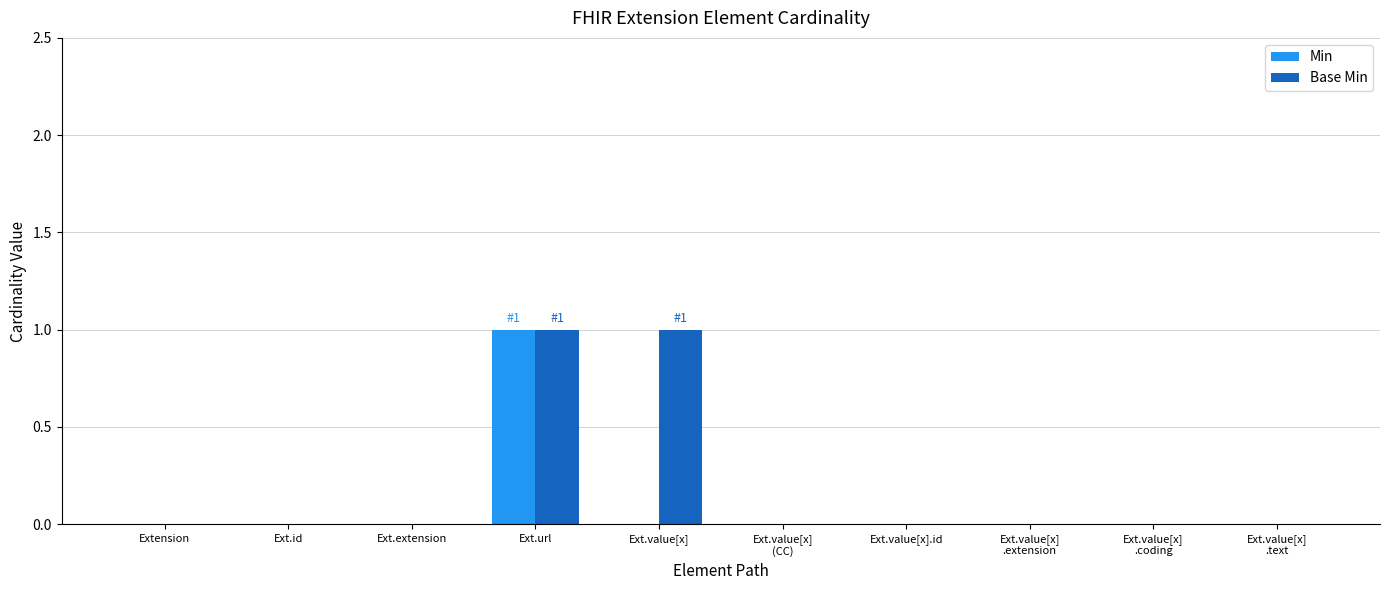

Reading left to right, what are all the values shown in this chart?

Min: 0	0	0	1	0	0	0	0	0	0
Base Min: 0	0	0	1	1	0	0	0	0	0